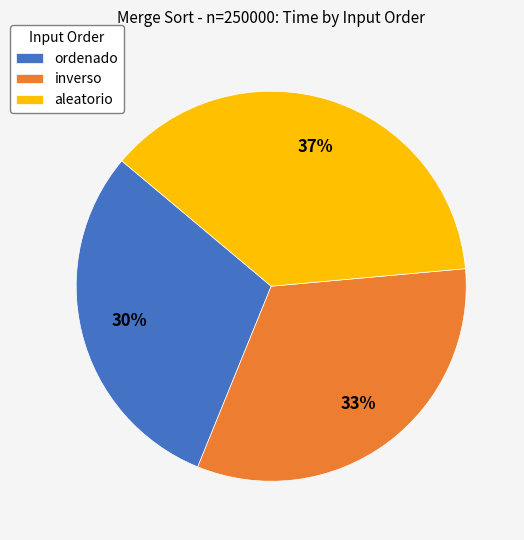

What percentage is the ordenado slice, to the nearest percent?

30%